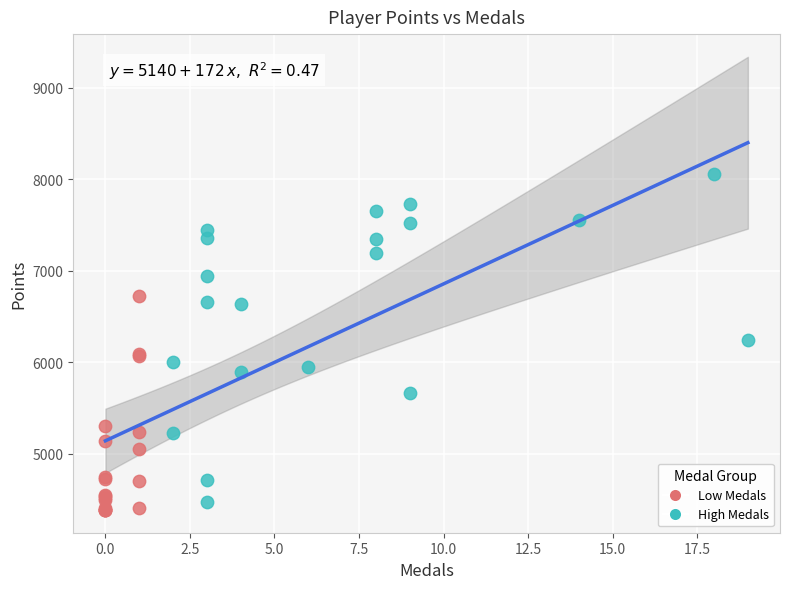

What are all the series names shown in the legend?

Low Medals, High Medals